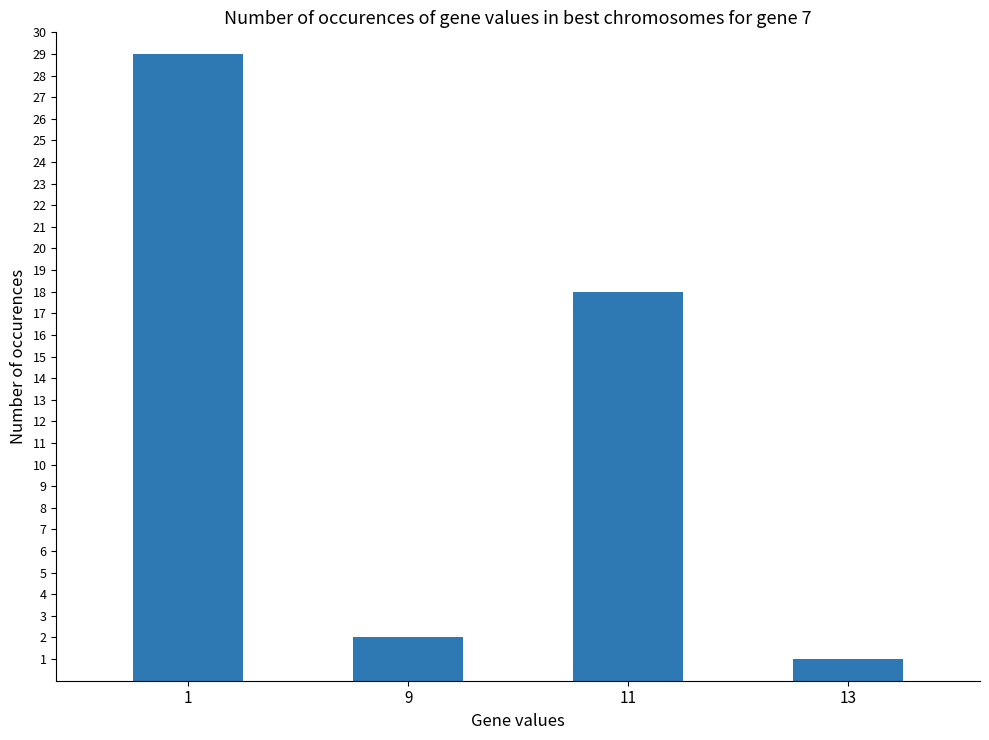

How many data points are less than 18?

2